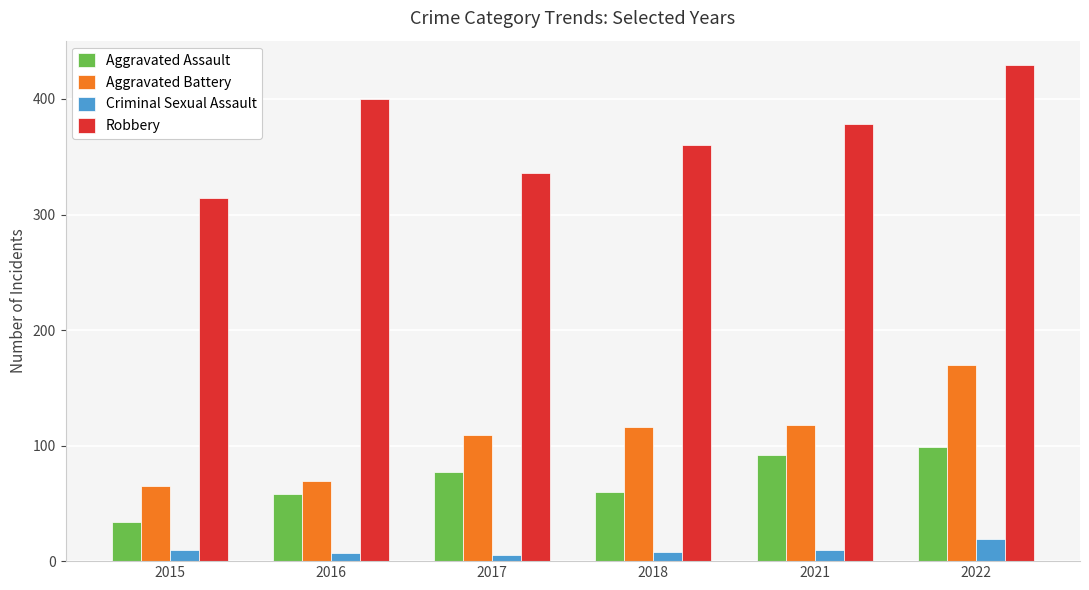

What is the sum of the Robbery values at 2015 and 2016?

714